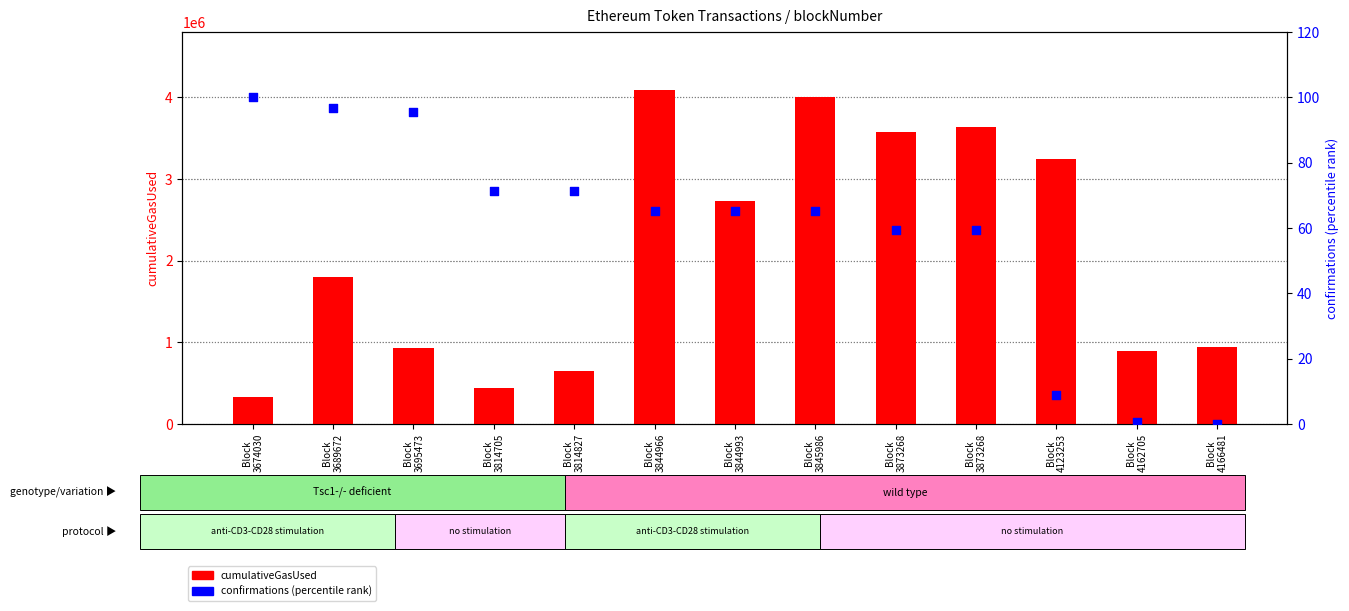

Which series has the largest Y range (max minus min)?

cumulativeGasUsed